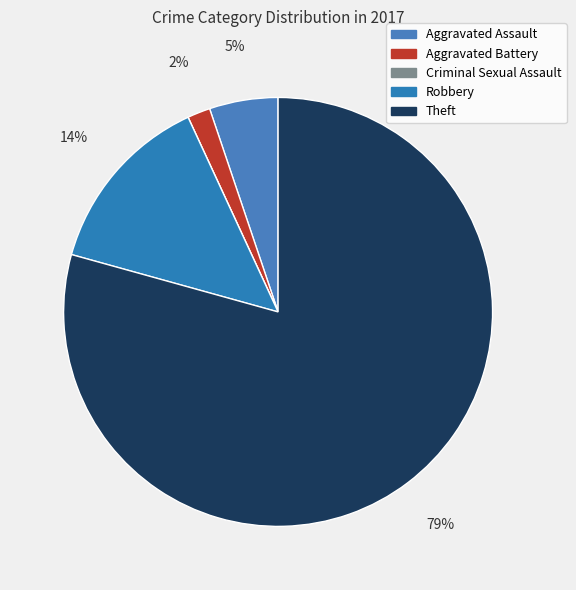

To the nearest percent, what is the difference between the Theft and Criminal Sexual Assault slice percentages?

79%